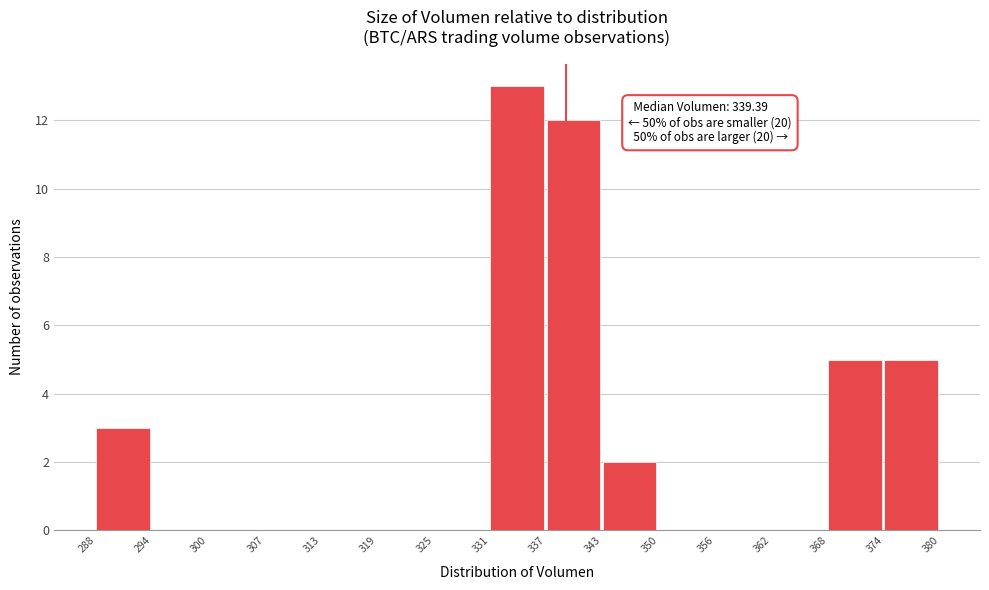

Which range on the x-axis has the tallest bar?

331 to 337